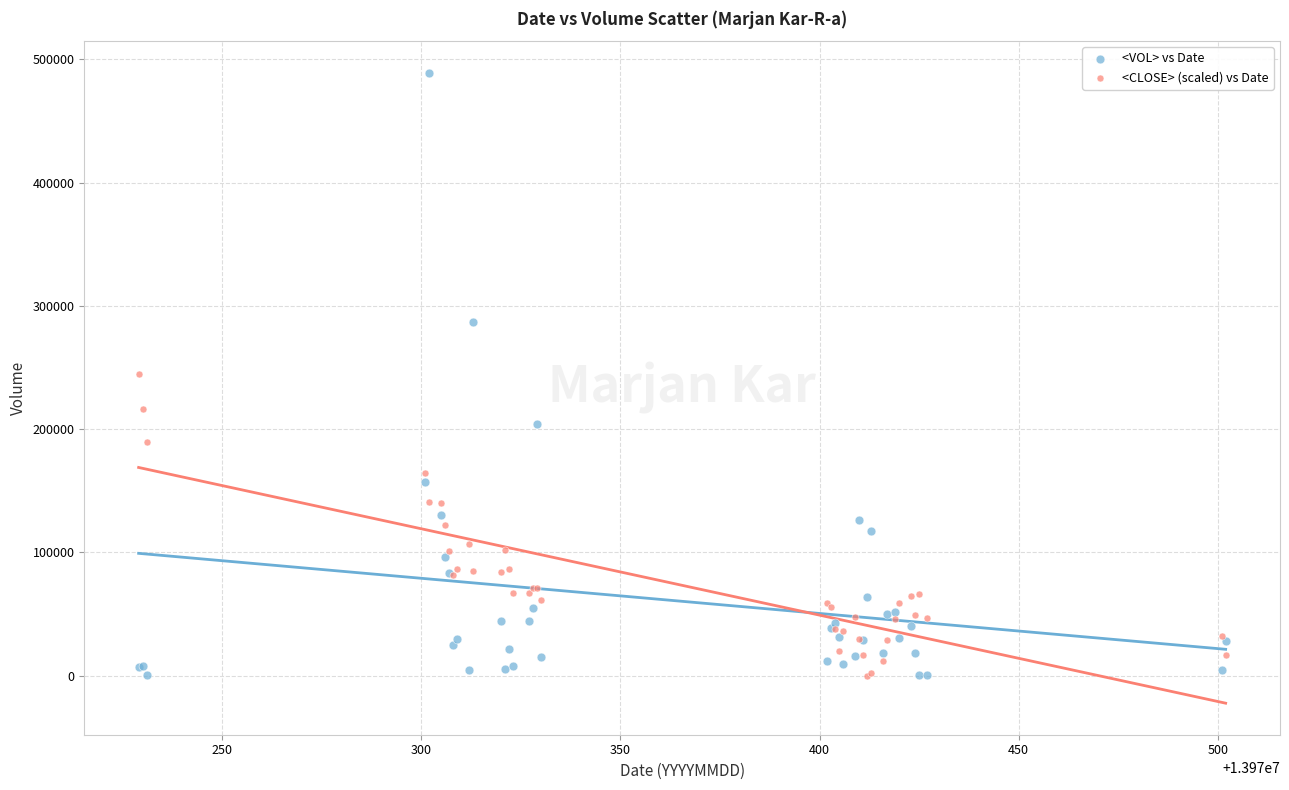

Which series has the largest Y range (max minus min)?

<VOL> vs Date